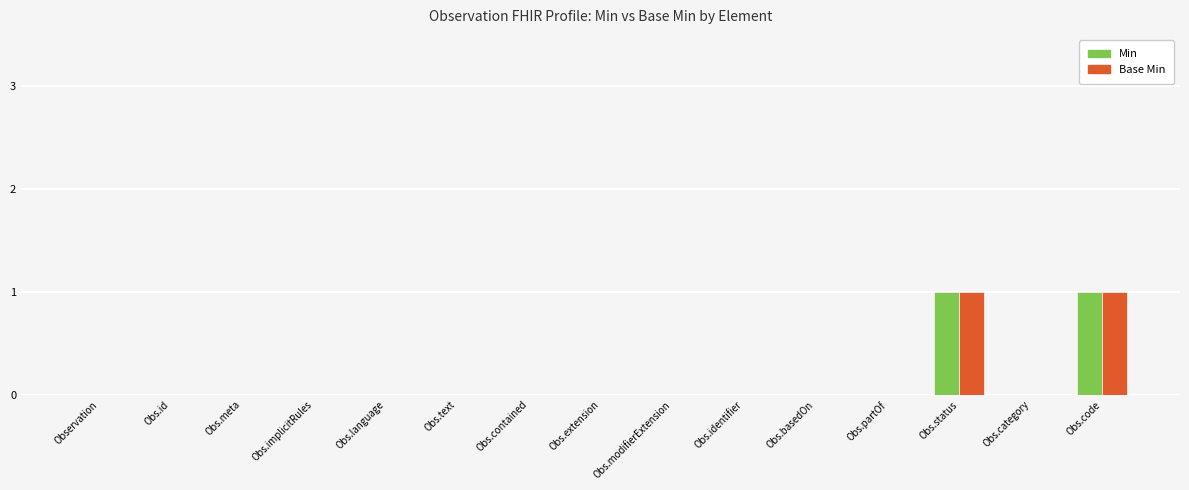

The value of Min at Obs.meta is 0. True or false?

True